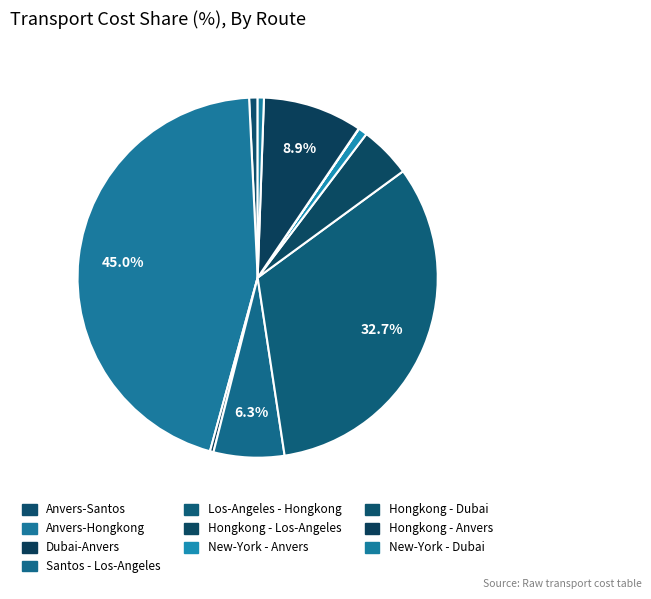

What percentage do Anvers-Santos and New-York - Anvers together represent?

1.6%